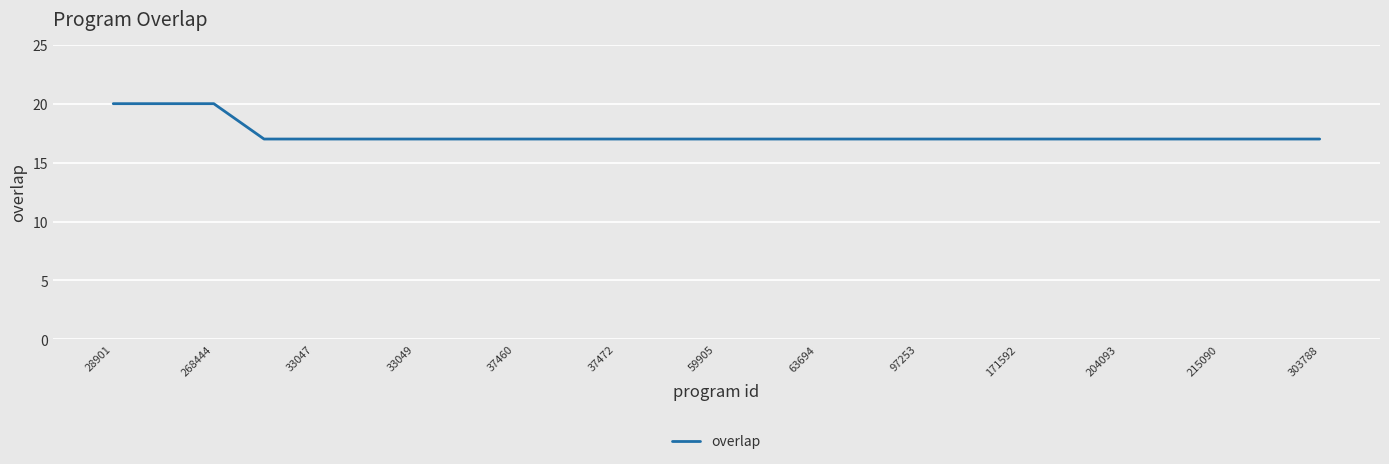

Is this an area chart (filled region under the line)?

No